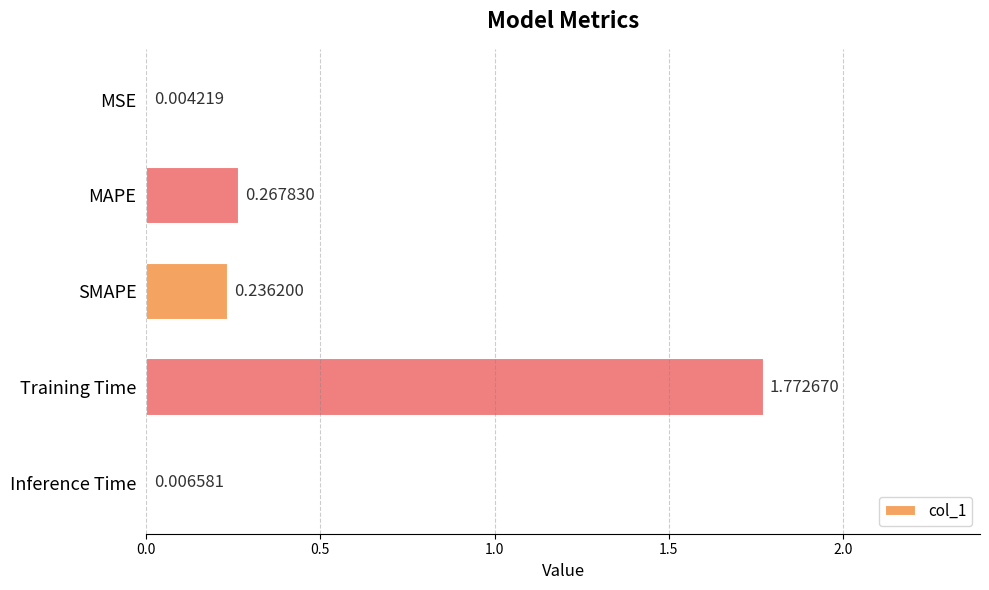

How many categories are shown in the chart?

5